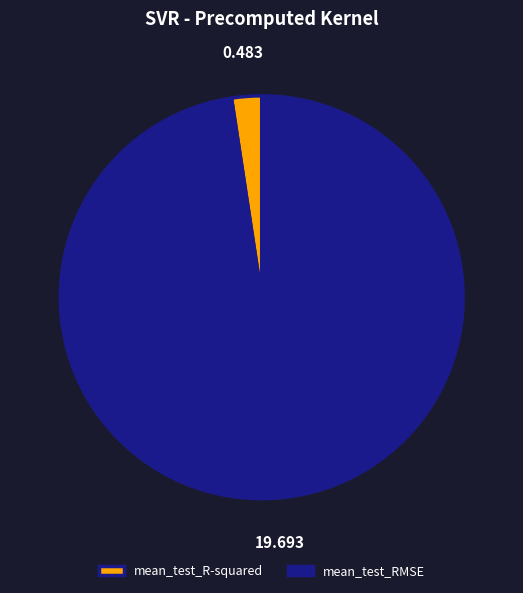

Count the number of slices in the pie.

2